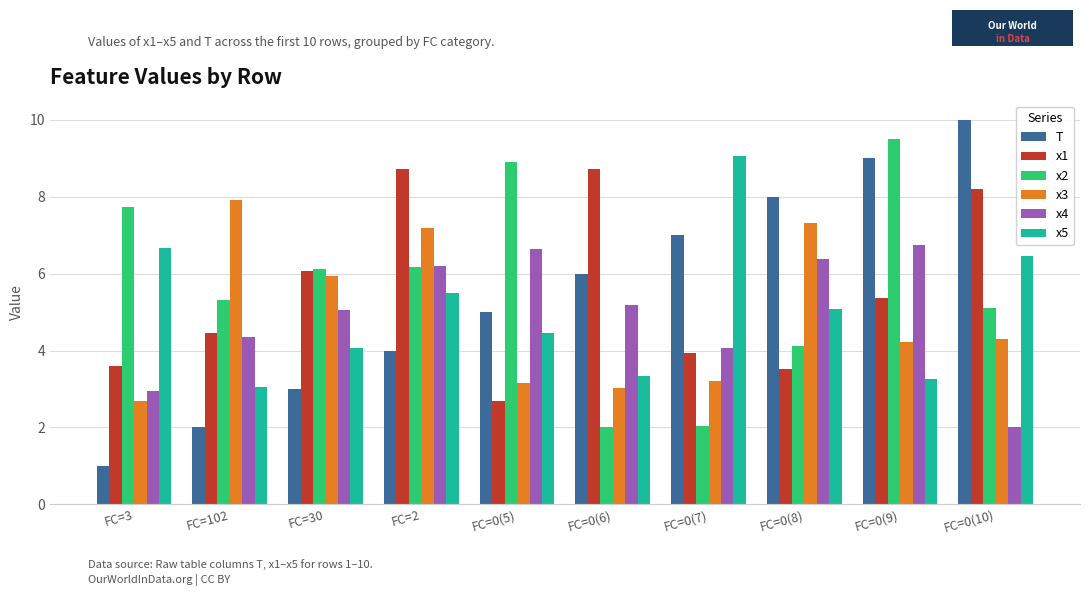

What is the value of the x1 bar at the 3rd from the left?

6.1